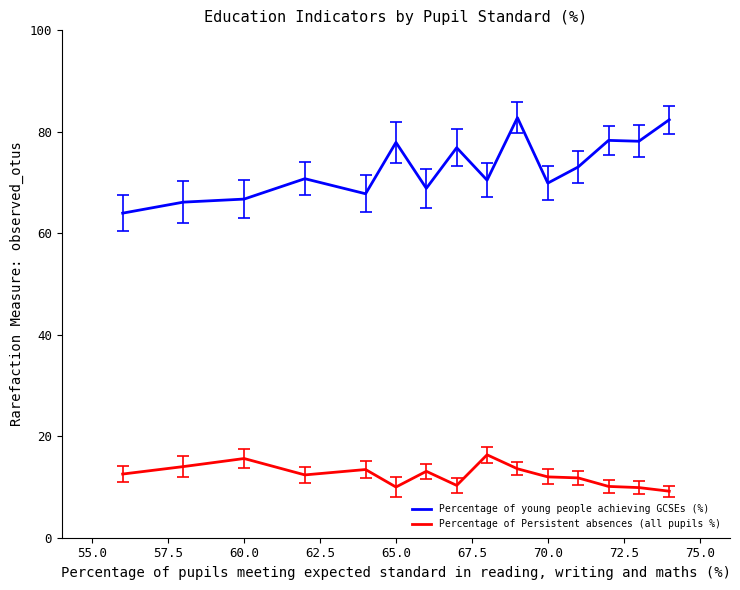

Which series has the largest total across all categories?

Percentage of young people achieving GCSEs (%)